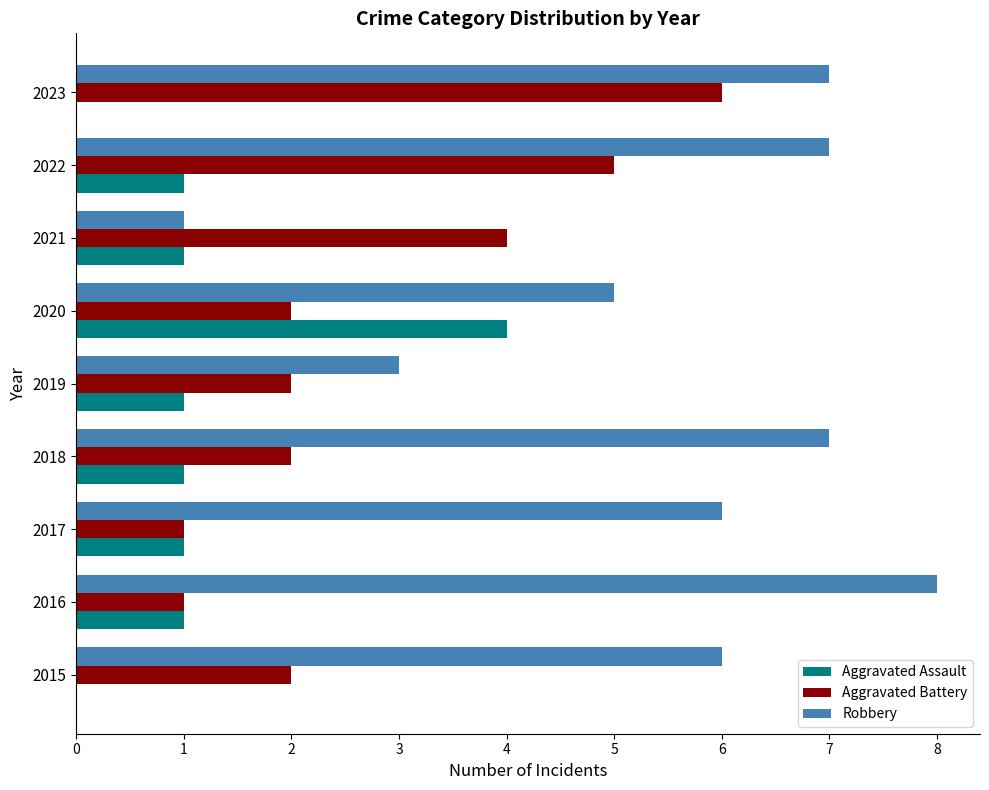

What value does the Robbery series have at 2023?

7